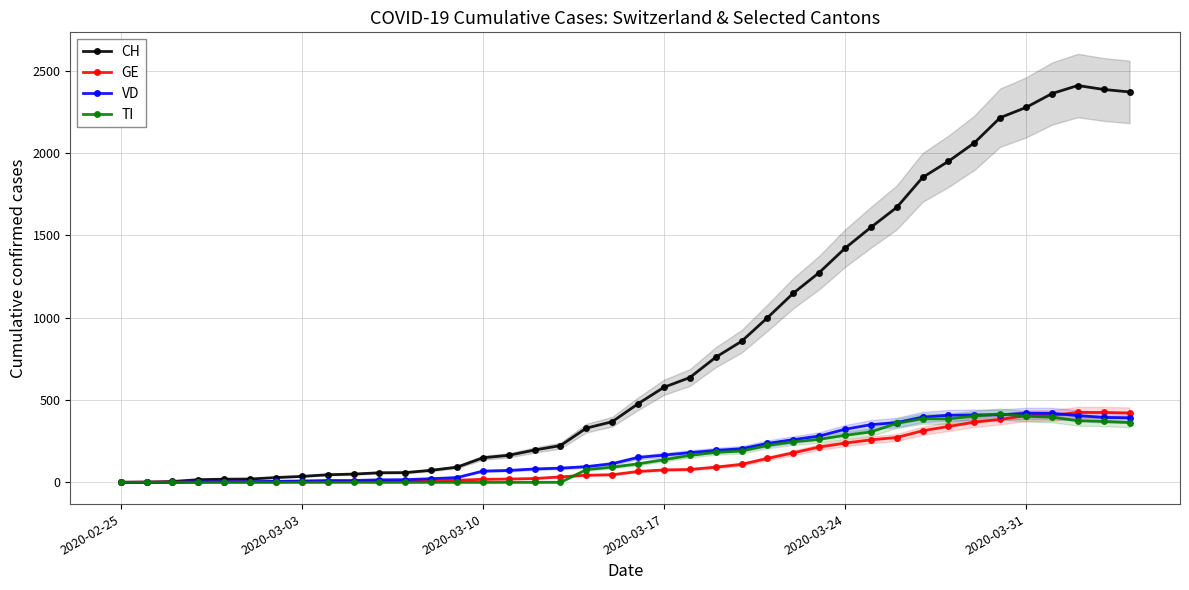

What is the maximum value for TI?

415